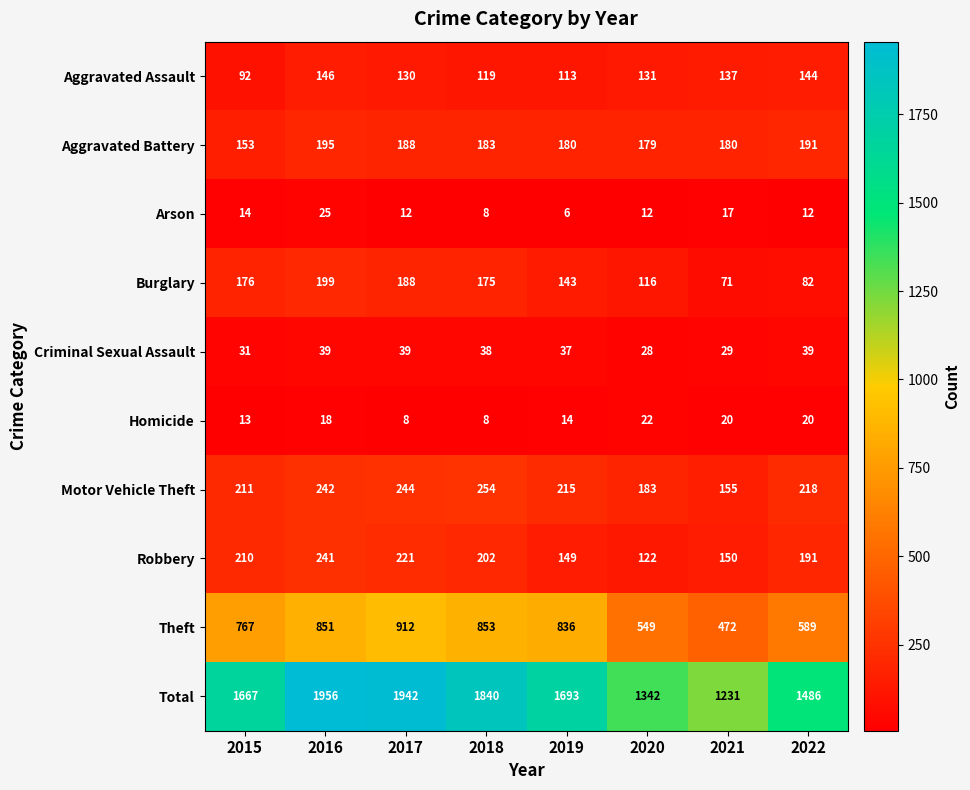

Is it true that Burglary equals 199 at 2019?

False